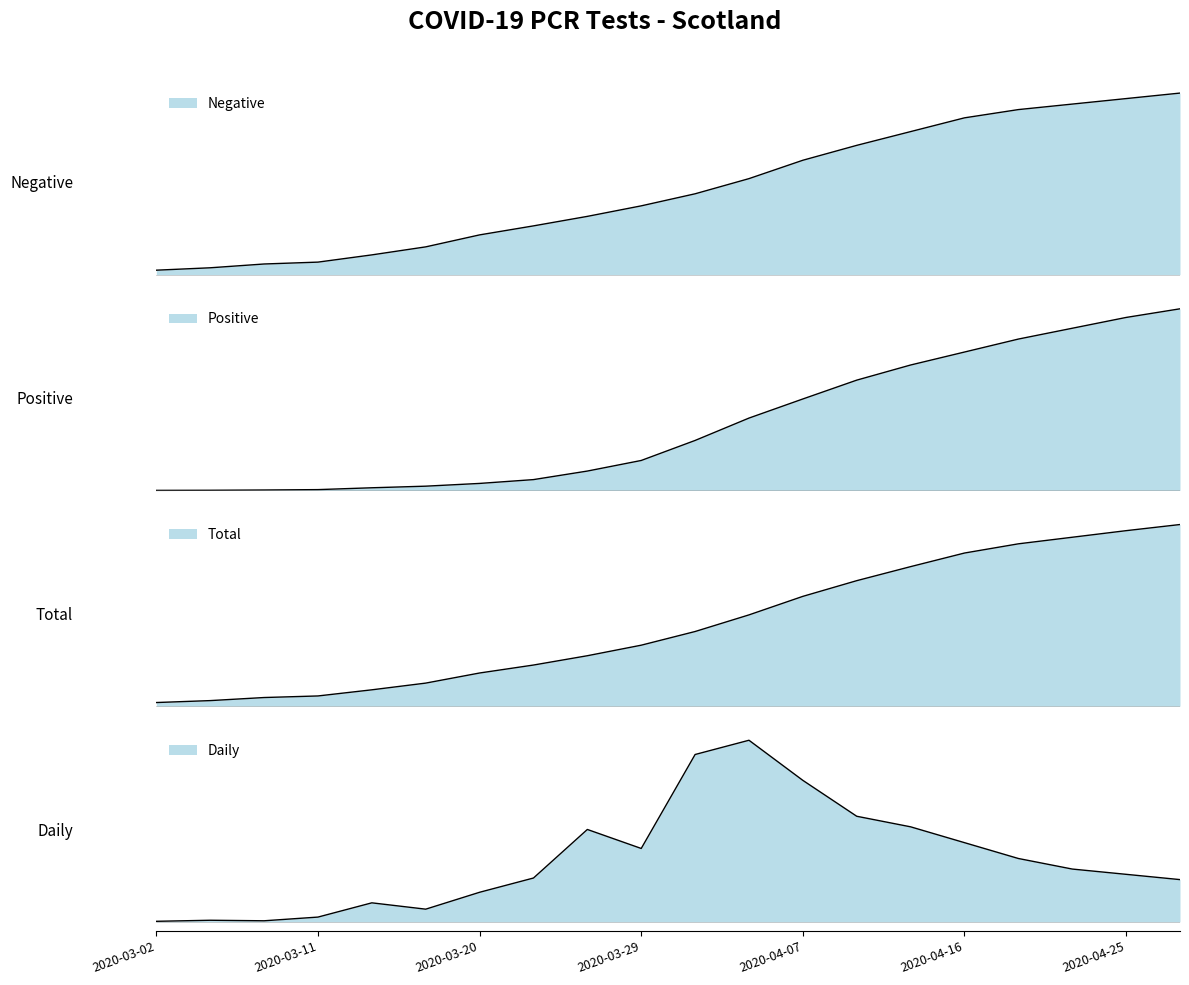

Which label corresponds to the largest value in the chart?

2020-04-28